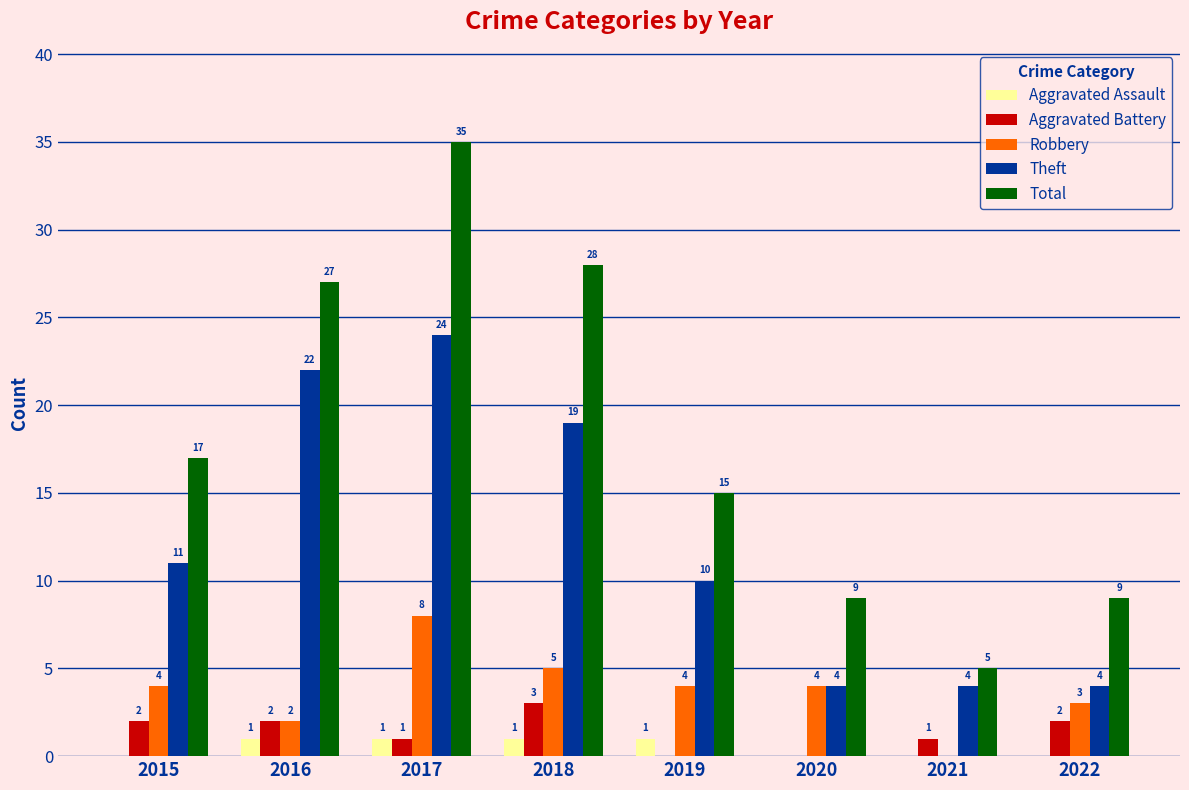

What value does the Robbery series have at 2016?

2